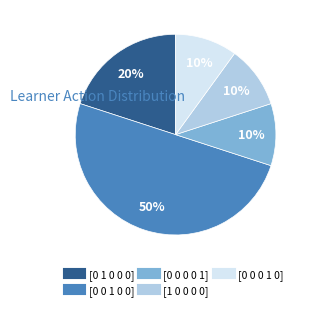

Do [1 0 0 0 0] and [0 1 0 0 0] together represent more than half of the pie?

No